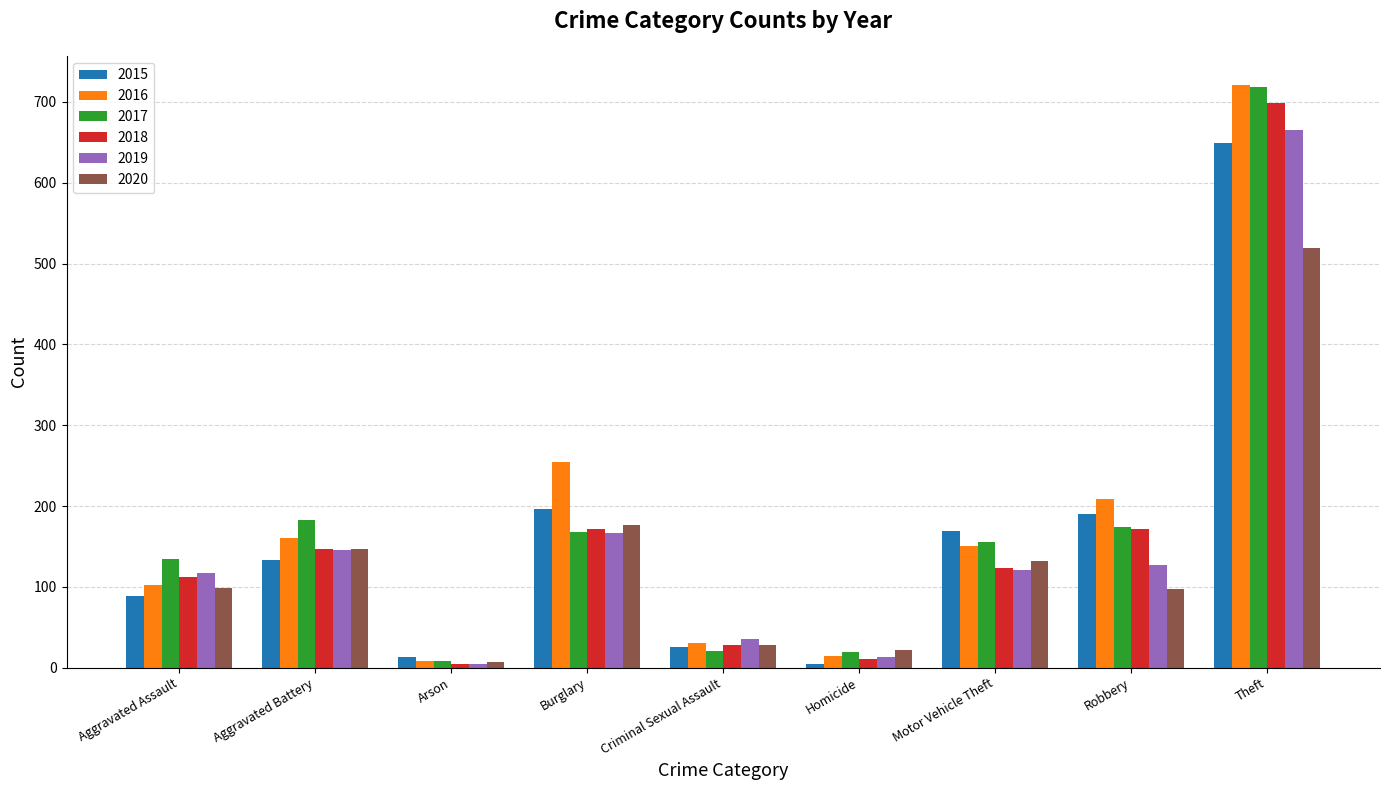

What is the difference between the 2018 values at Aggravated Battery and Robbery?

25